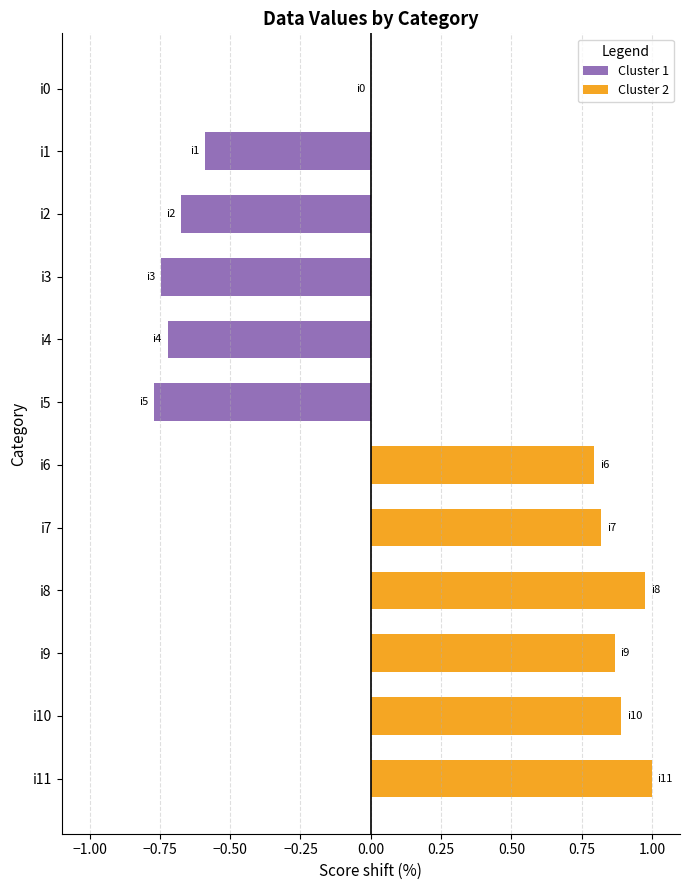

Which series has the largest range (max minus min)?

Cluster 1